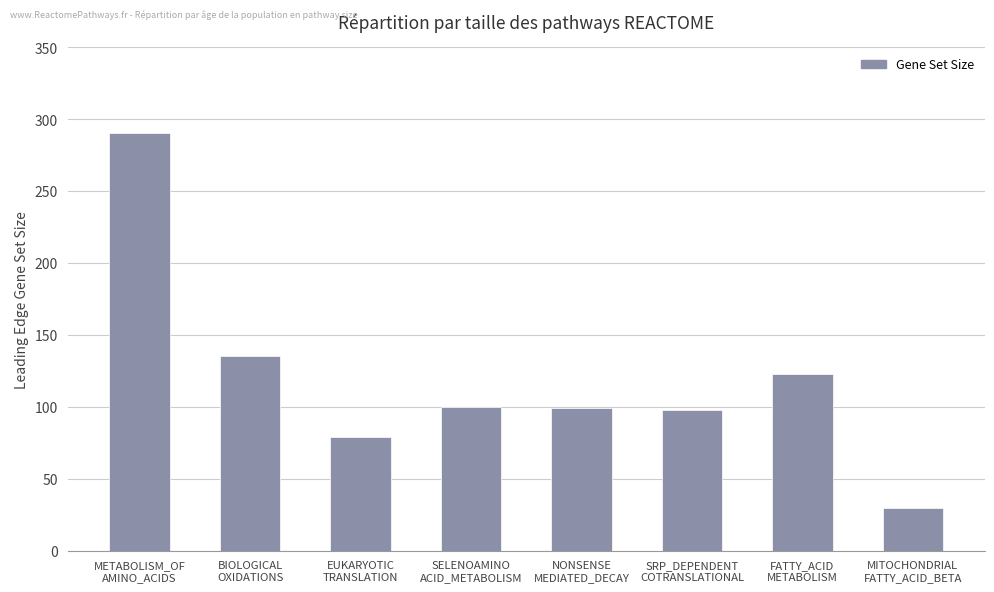

What is the minimum value shown in the chart?

30